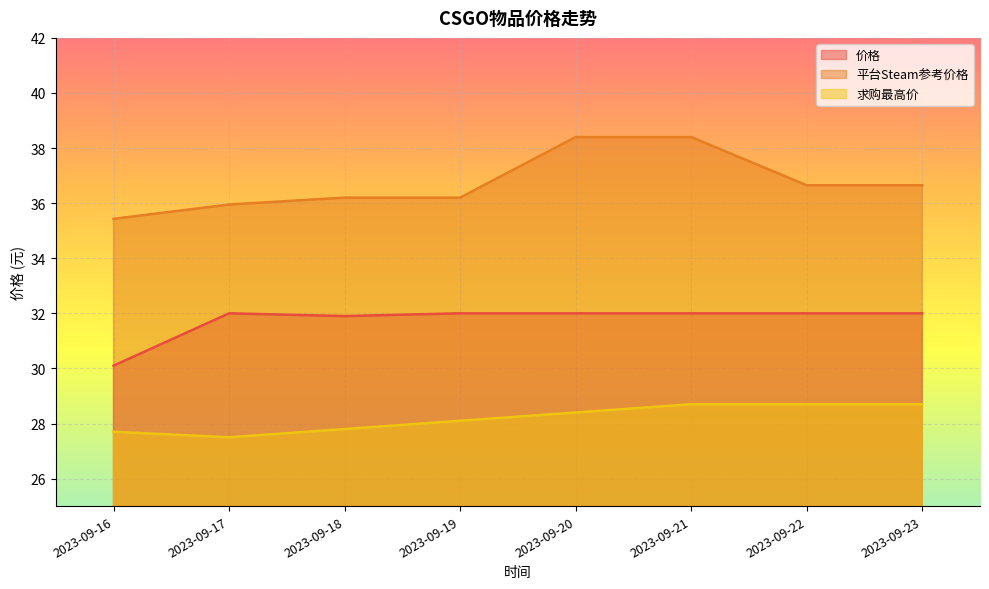

True or false: 求购最高价 and 价格 intersect in this chart.

False